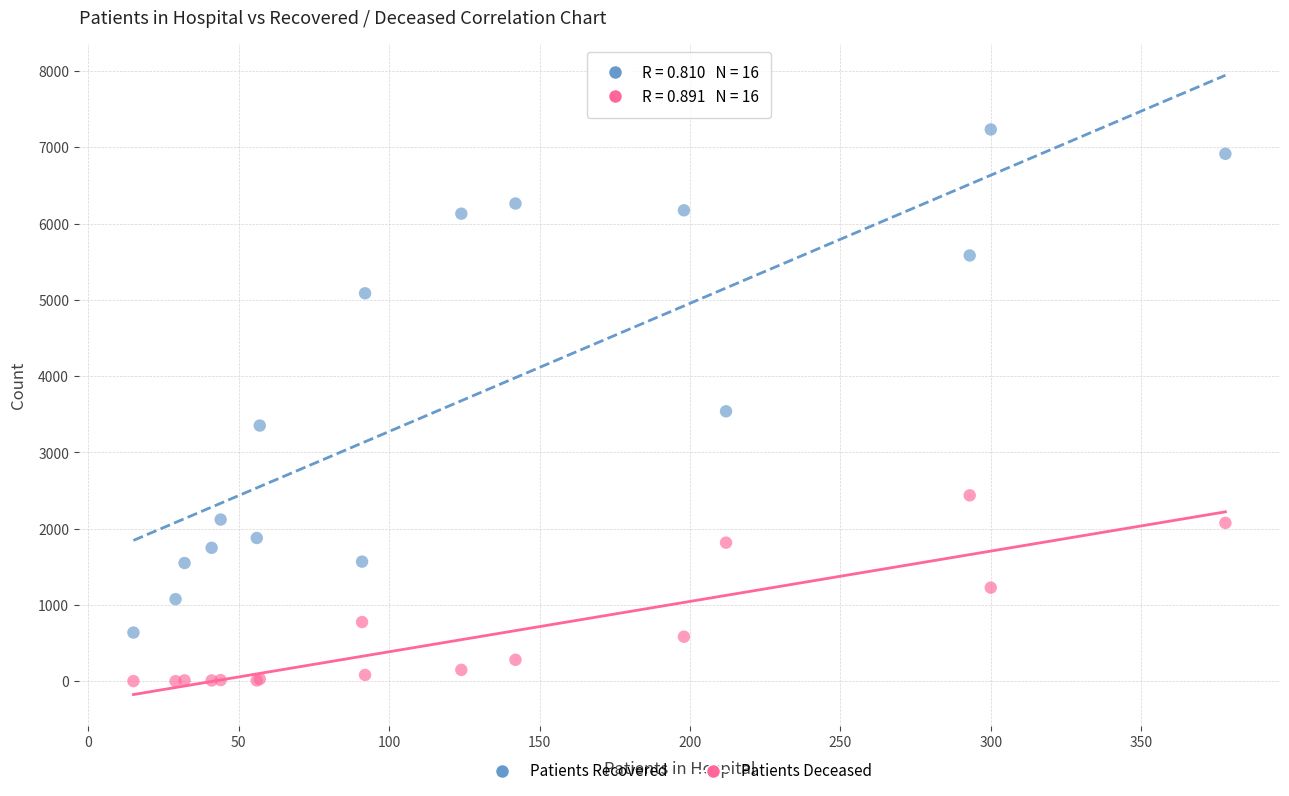

What is the X range (max minus min) for the scatter plot?

363